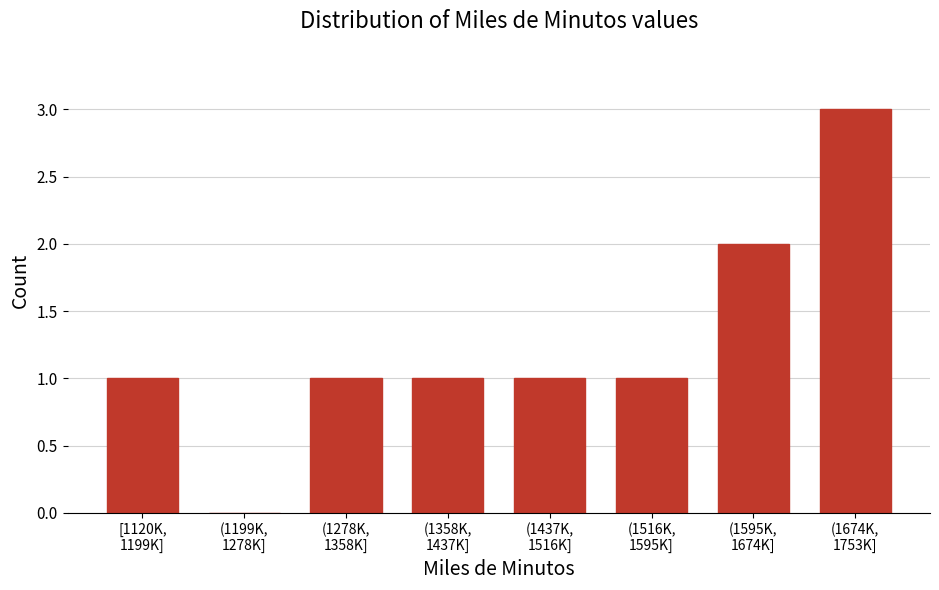

What is the maximum value shown in the chart?

3